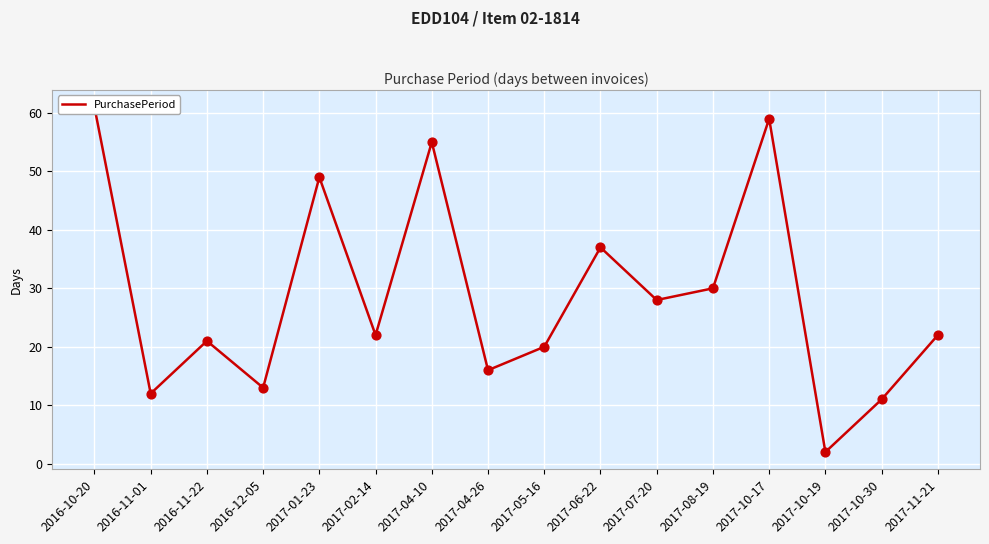

What is the change in value from 2017-01-23 to 2017-05-16?

-29